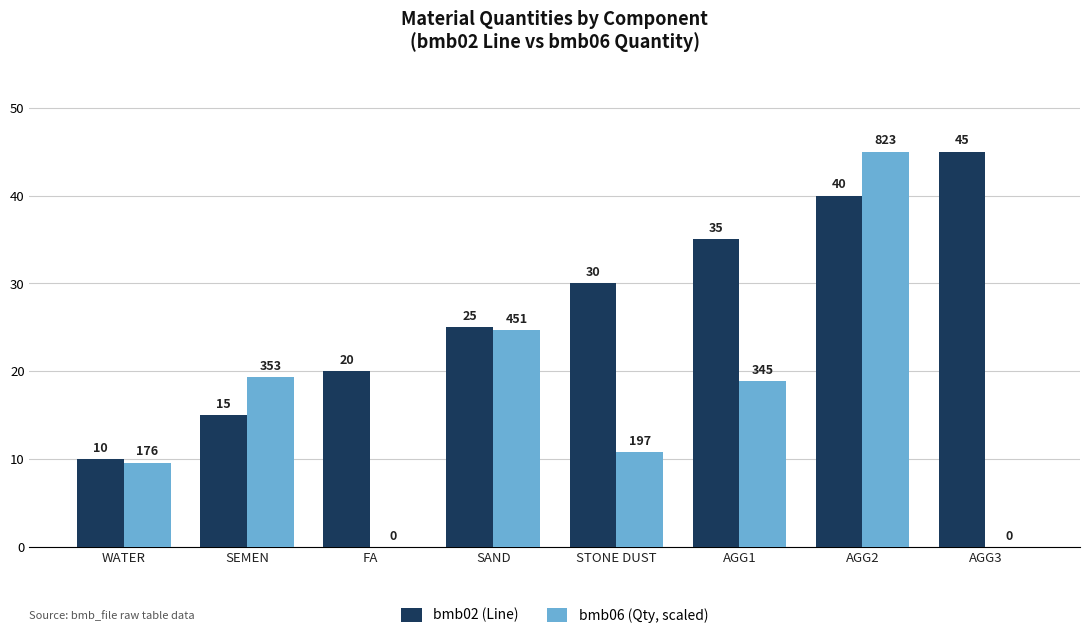

Between FA and STONE DUST, which series saw the biggest shift?

bmb06 (Qty, scaled)